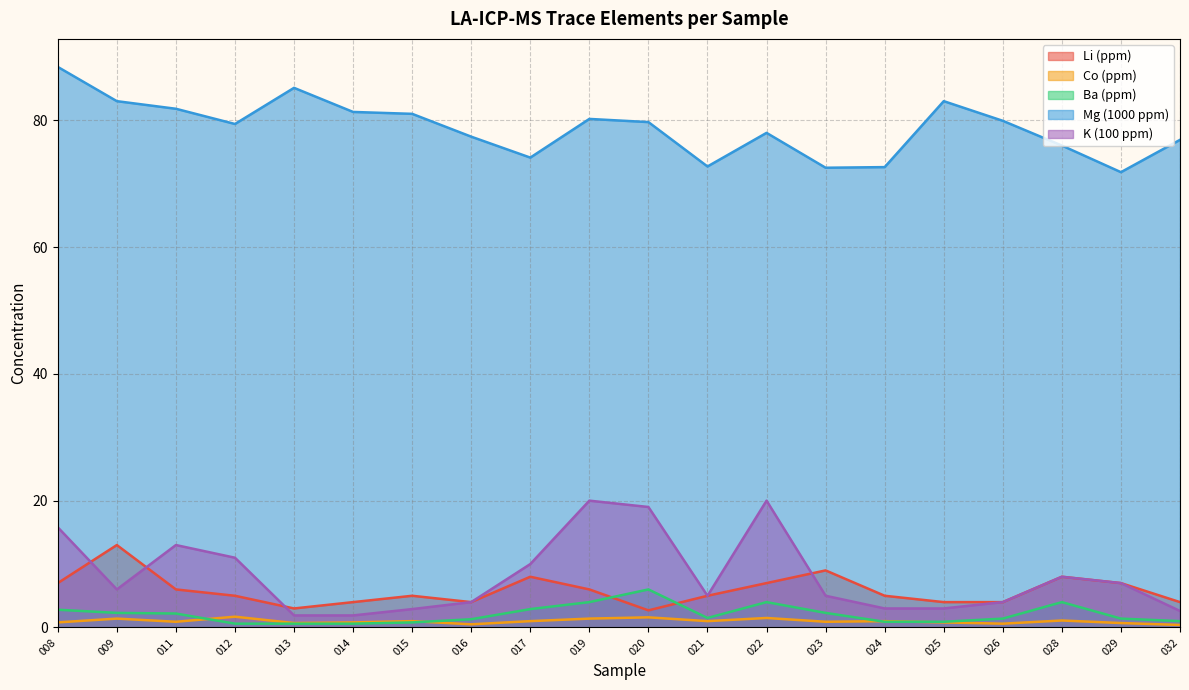

In Mg (1000 ppm), how many points are lower than both neighbors (excluding endpoints)?

5